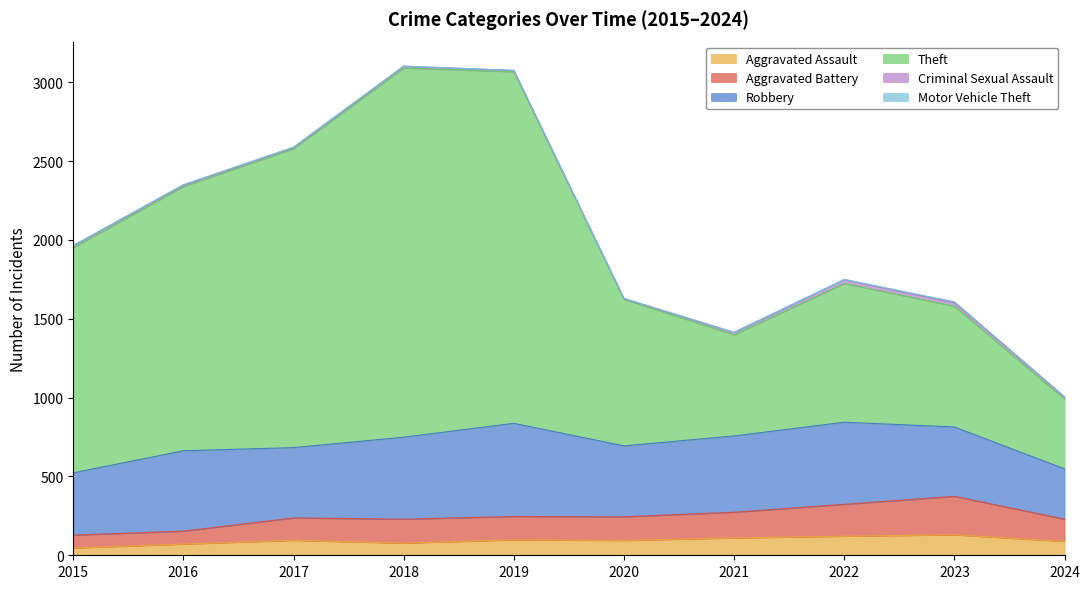

Between 2019 and 2023, which is larger?

2023